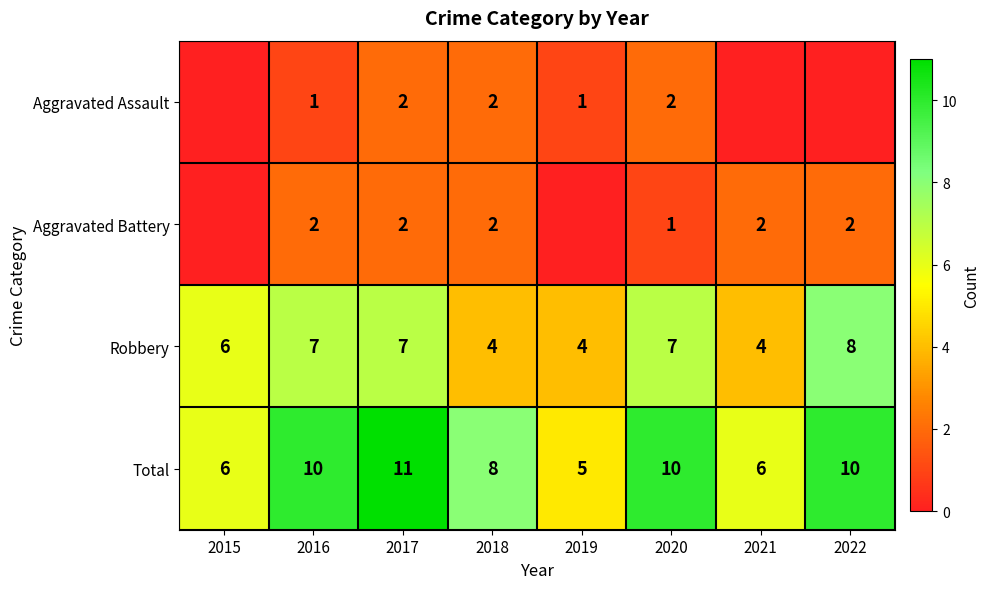

The Robbery series shows 4 at 2019. True or false?

True